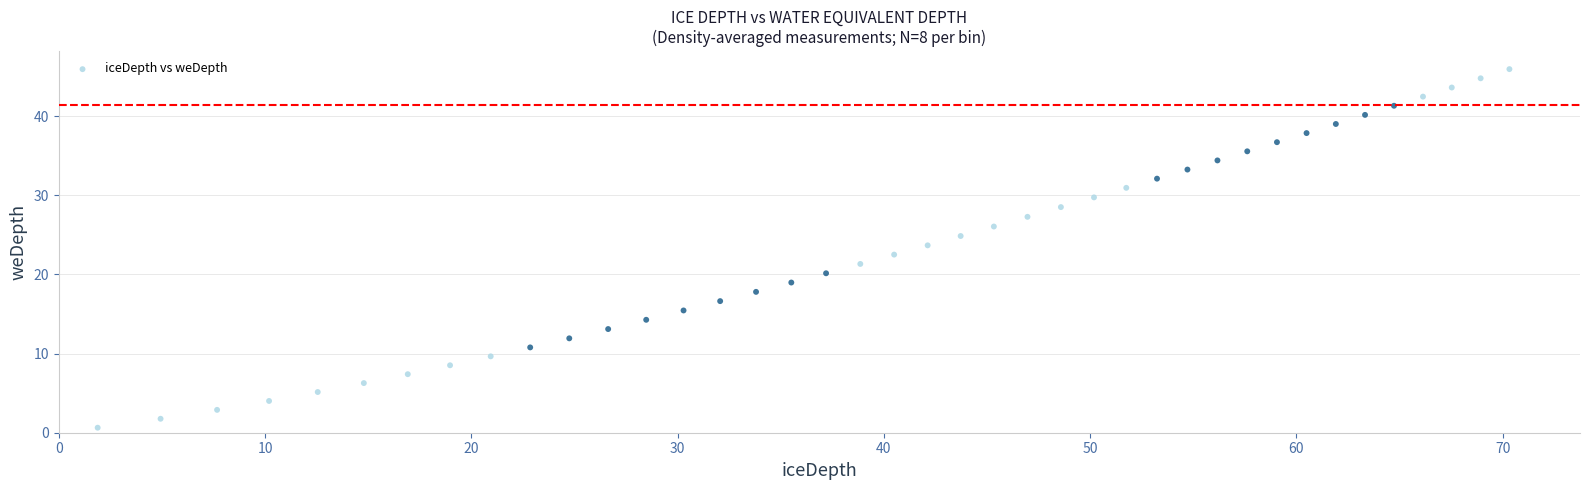

What is the range of Y values (max minus min)?

45.3